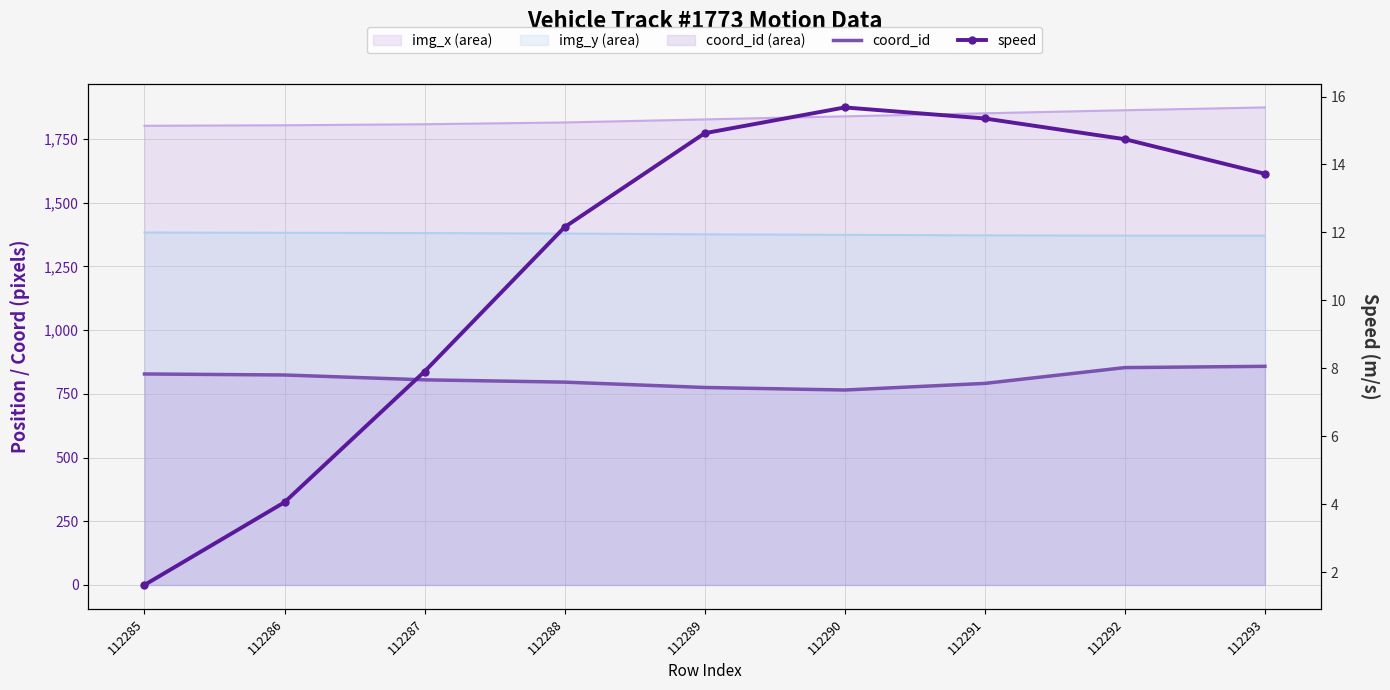

Reading left to right, extract all data points from this chart.

coord_id: 828.0	824.0	805.0	796.0	775.0	765.0	791.0	853.0	858.0
speed: 1.6	4.1	7.9	12.2	14.9	15.7	15.4	14.7	13.7